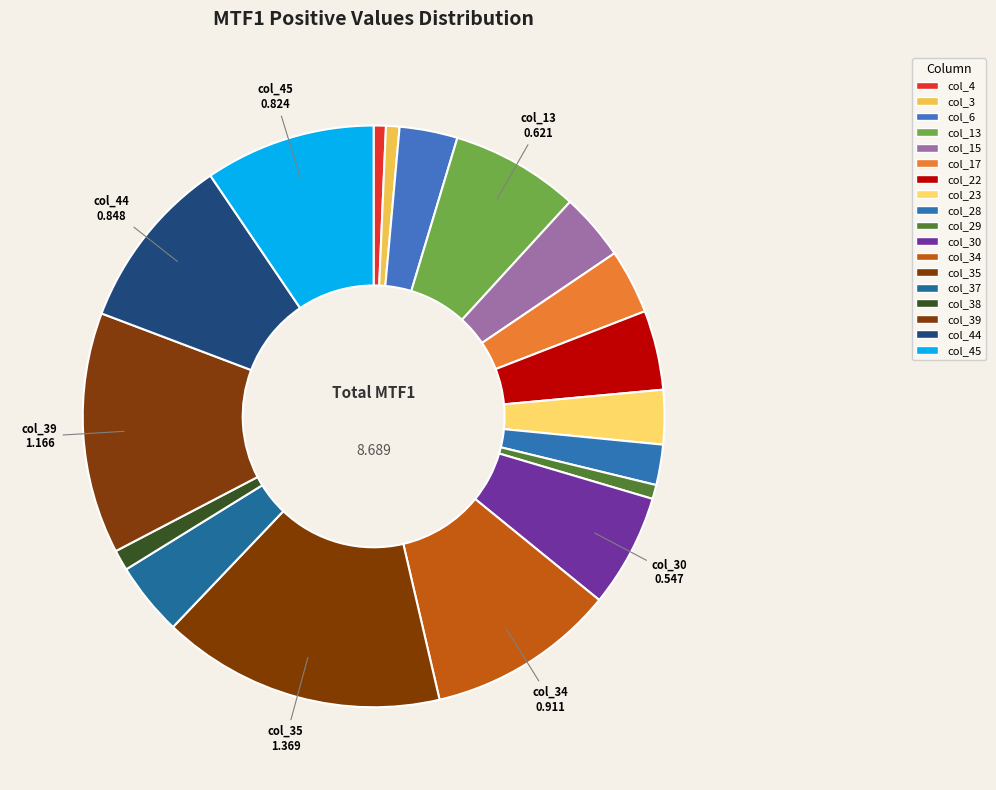

Which slice is the largest?

col_35